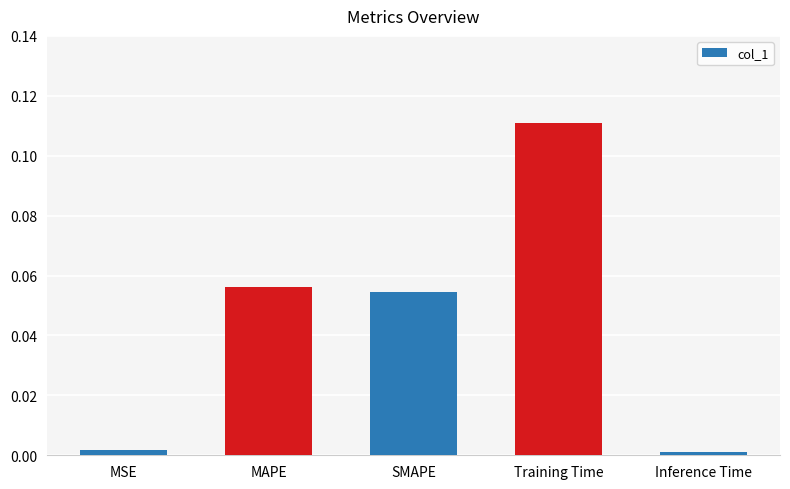

What is the sum of all values?

0.2